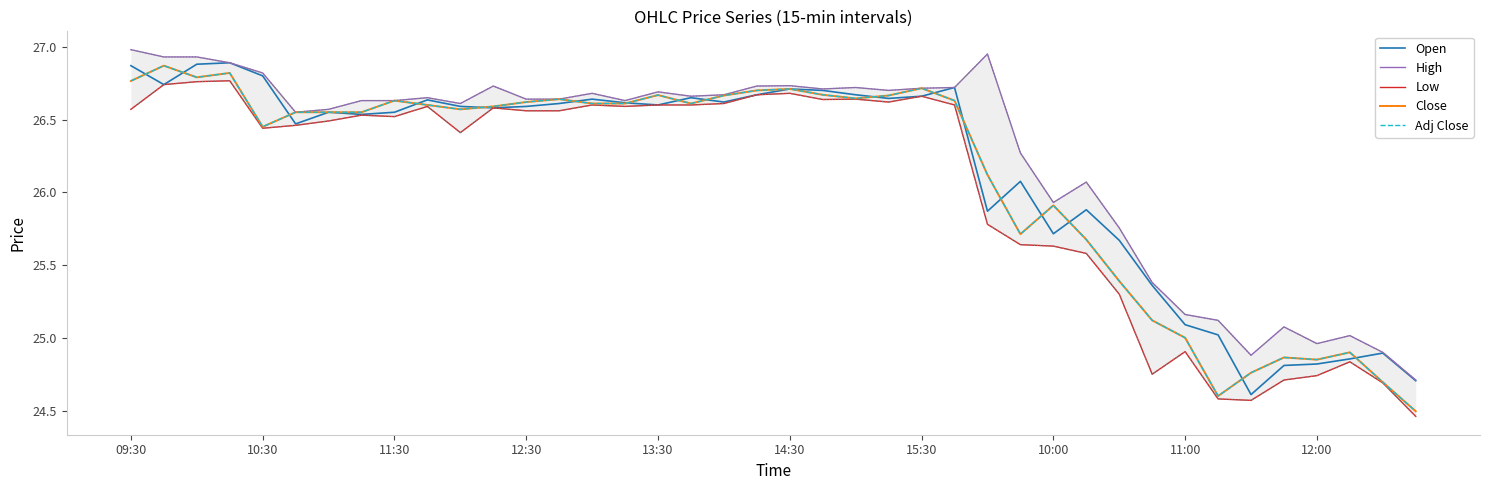

Where does the Close series first go above 26?

09:30